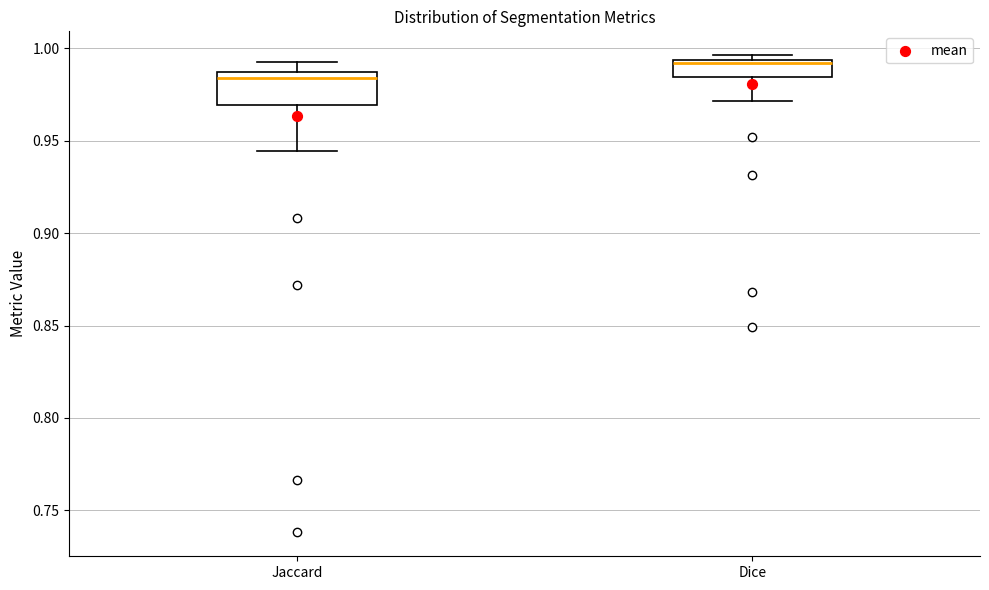

Which box's median line is the highest?

Dice